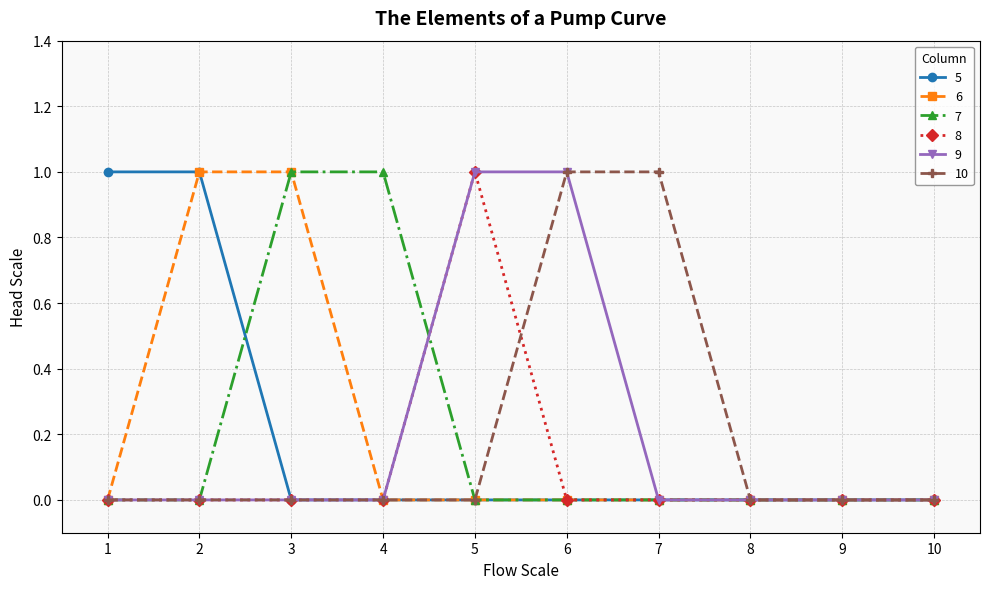

How many categories are shown in the chart?

10